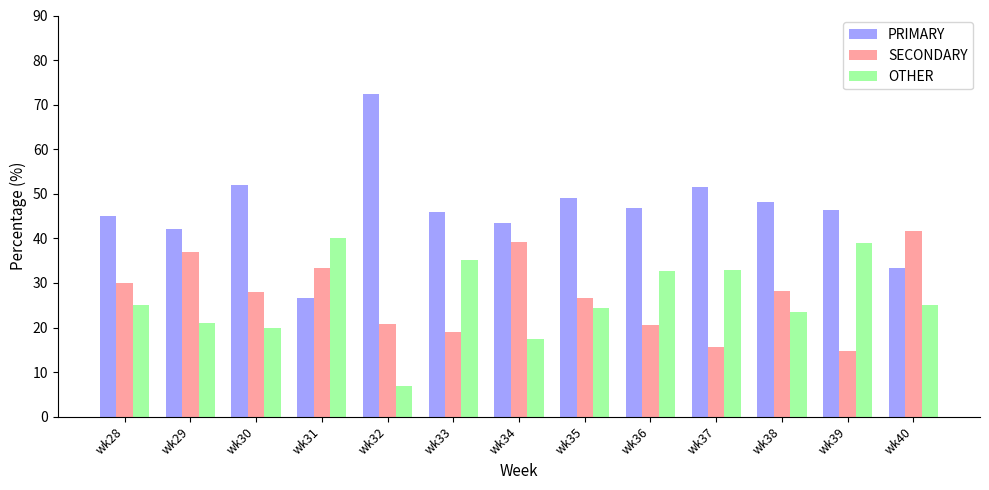

What are all the series names shown in the legend?

PRIMARY, SECONDARY, OTHER